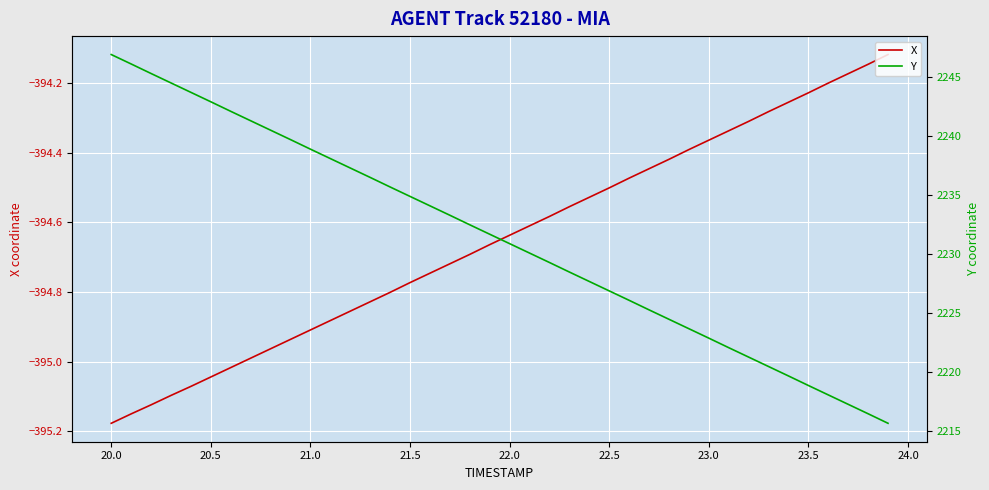

What are all the series names shown in the legend?

X, Y